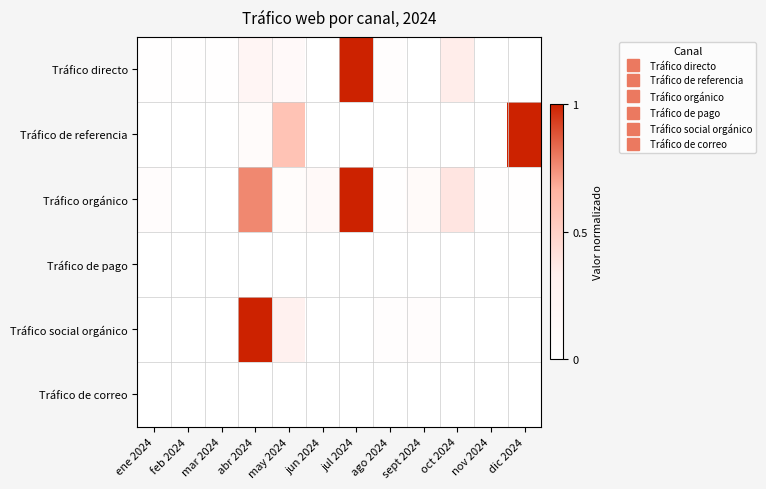

At how many categories does at least one series exceed 0?

12